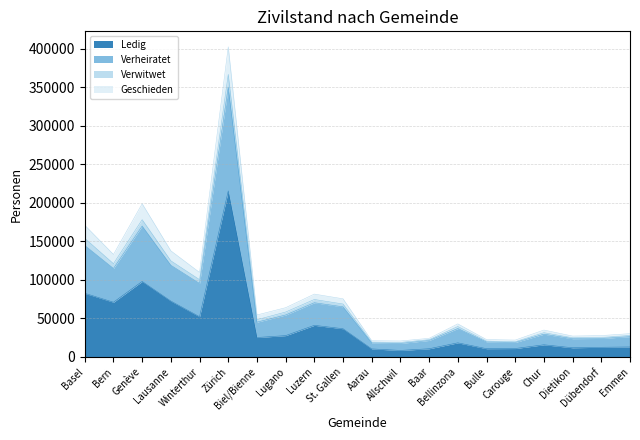

Is it true that Verwitwet equals 112303 at St. Gallen?

False